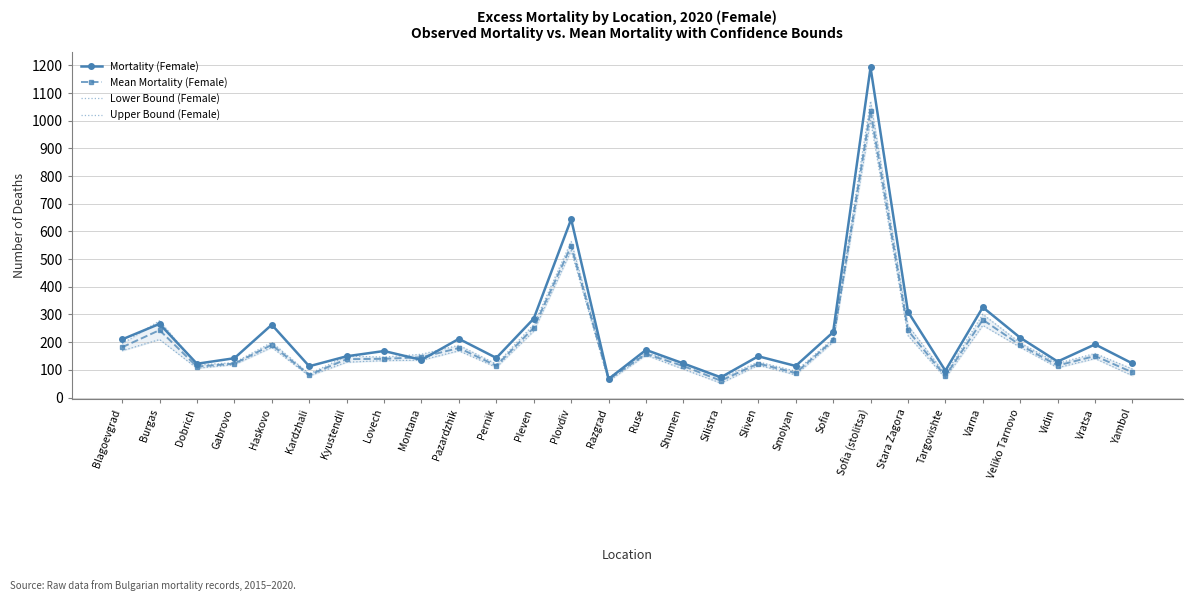

True or false: Upper Bound (Female) has a value of 156.4 at Montana.

True